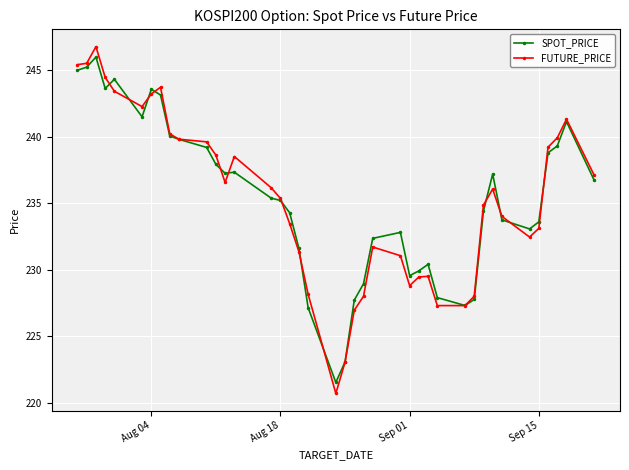

What is the value of the SPOT_PRICE point at the 3rd from the left?

246.0